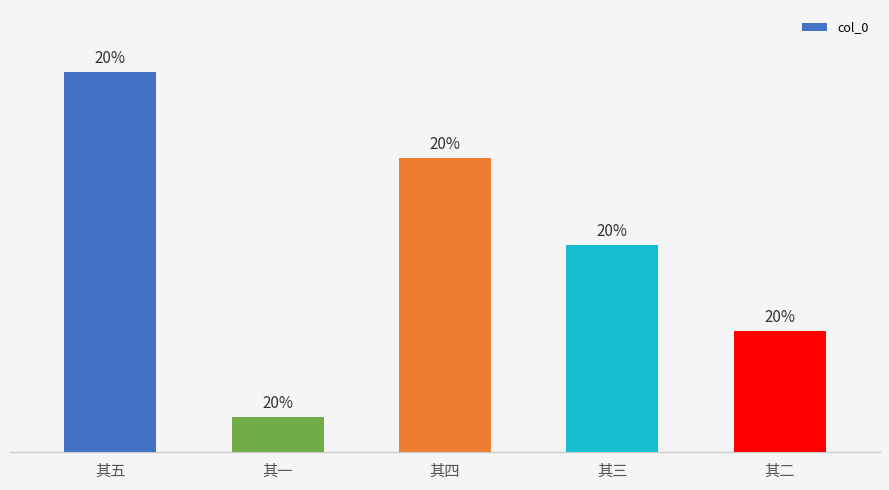

Rank the categories by value from highest to lowest.

其五, 其四, 其三, 其二, 其一